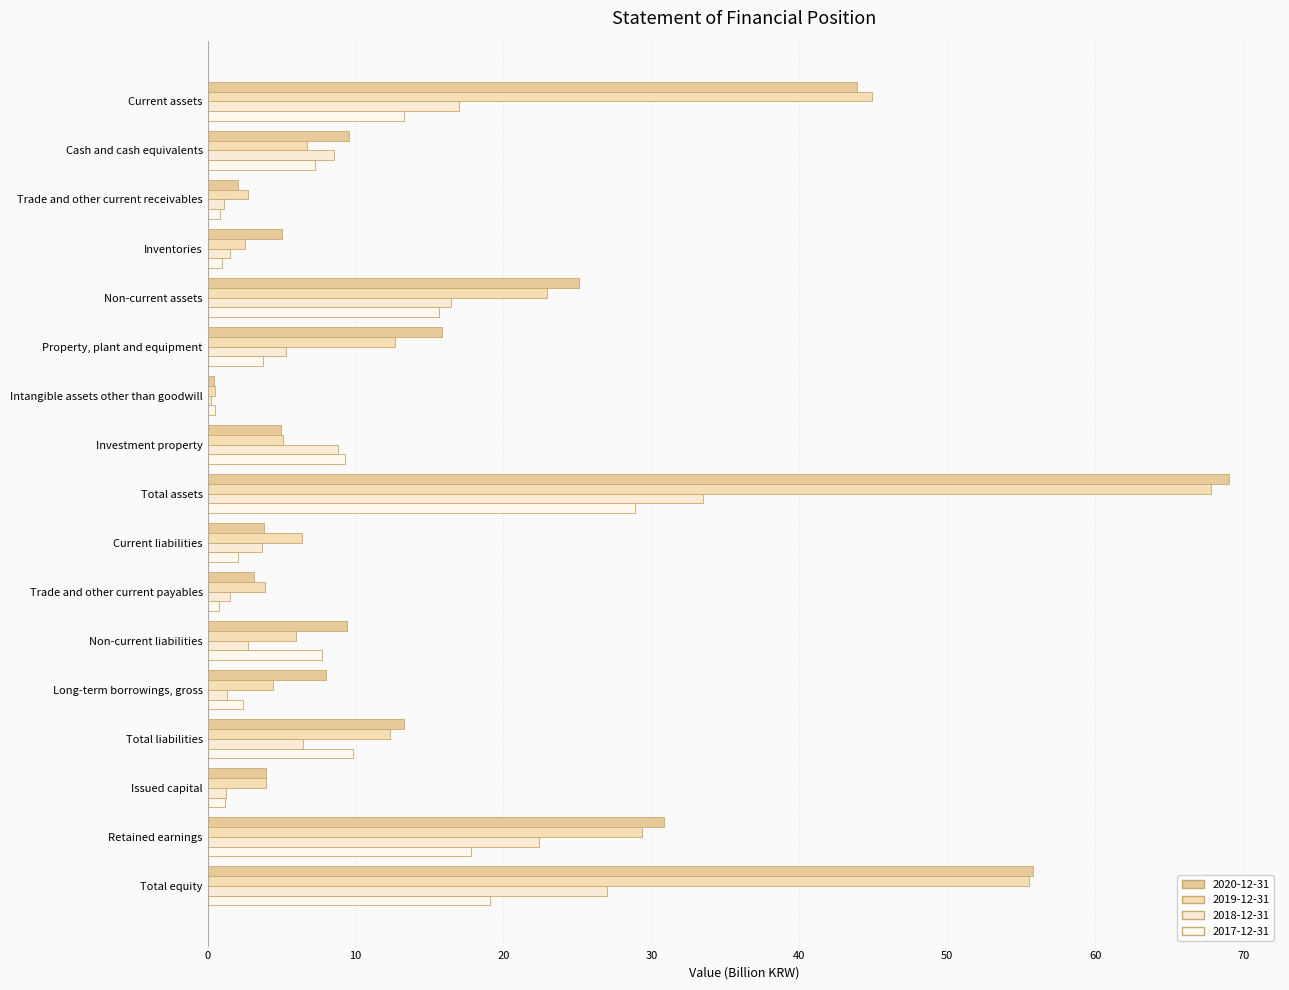

Reading right to left, transcribe all the data shown in this chart.

20201231: 55.8	30.9	4.0	13.3	8.0	9.5	3.1	3.8	69.0	5.0	0.4	15.9	25.1	5.0	2.0	9.6	43.9
20191231: 55.5	29.4	4.0	12.3	4.4	5.9	3.9	6.4	67.8	5.1	0.5	12.7	22.9	2.5	2.7	6.7	44.9
20181231: 27.0	22.4	1.3	6.4	1.3	2.8	1.5	3.7	33.5	8.8	0.2	5.3	16.5	1.5	1.1	8.5	17.0
20171231: 19.1	17.8	1.2	9.8	2.4	7.8	0.8	2.1	28.9	9.3	0.5	3.8	15.6	0.9	0.9	7.2	13.3